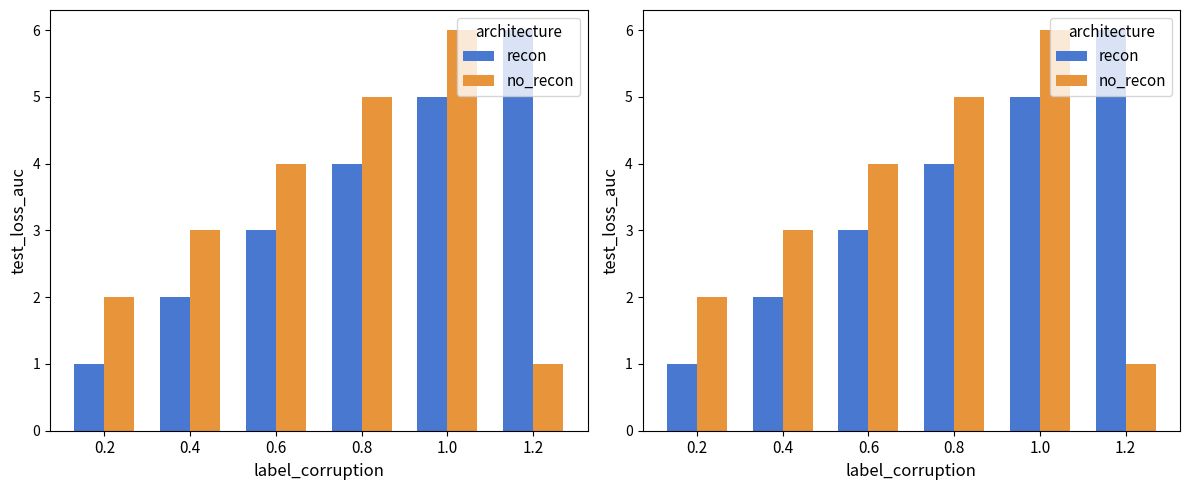

How many bars are there in each group?

2